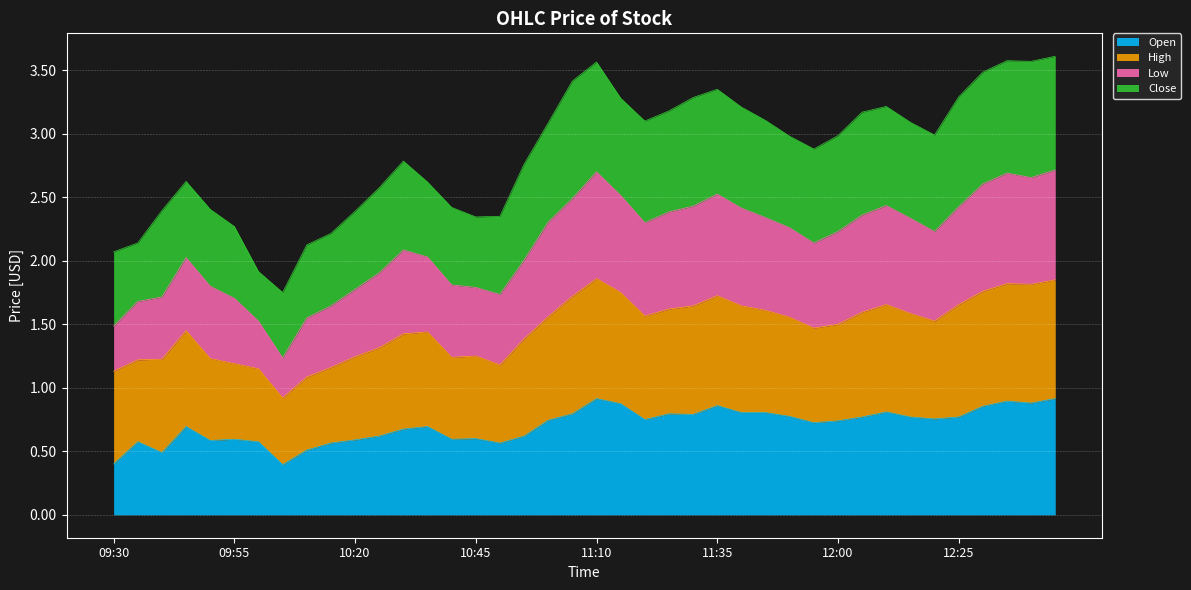

What is the label of the 1st point from the left?

09:30